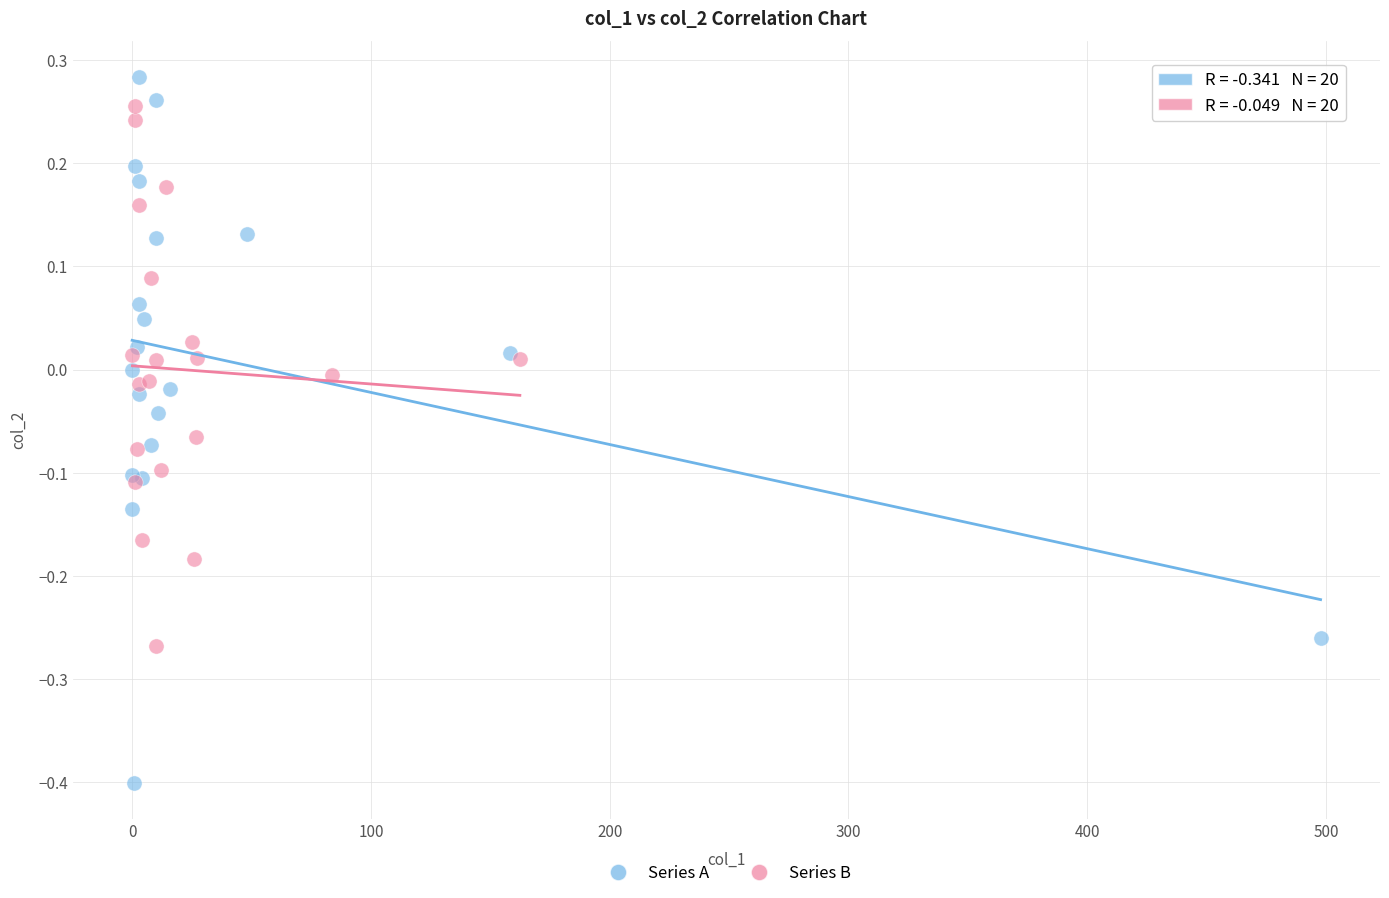

Which series reaches the minimum Y coordinate?

Series A